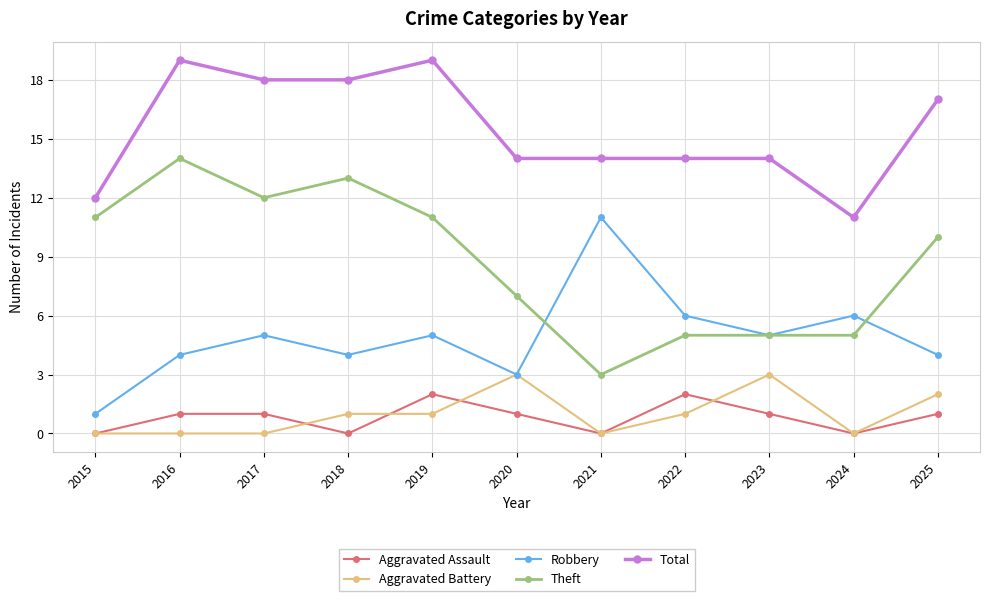

True or false: Theft and Aggravated Battery intersect in this chart.

False